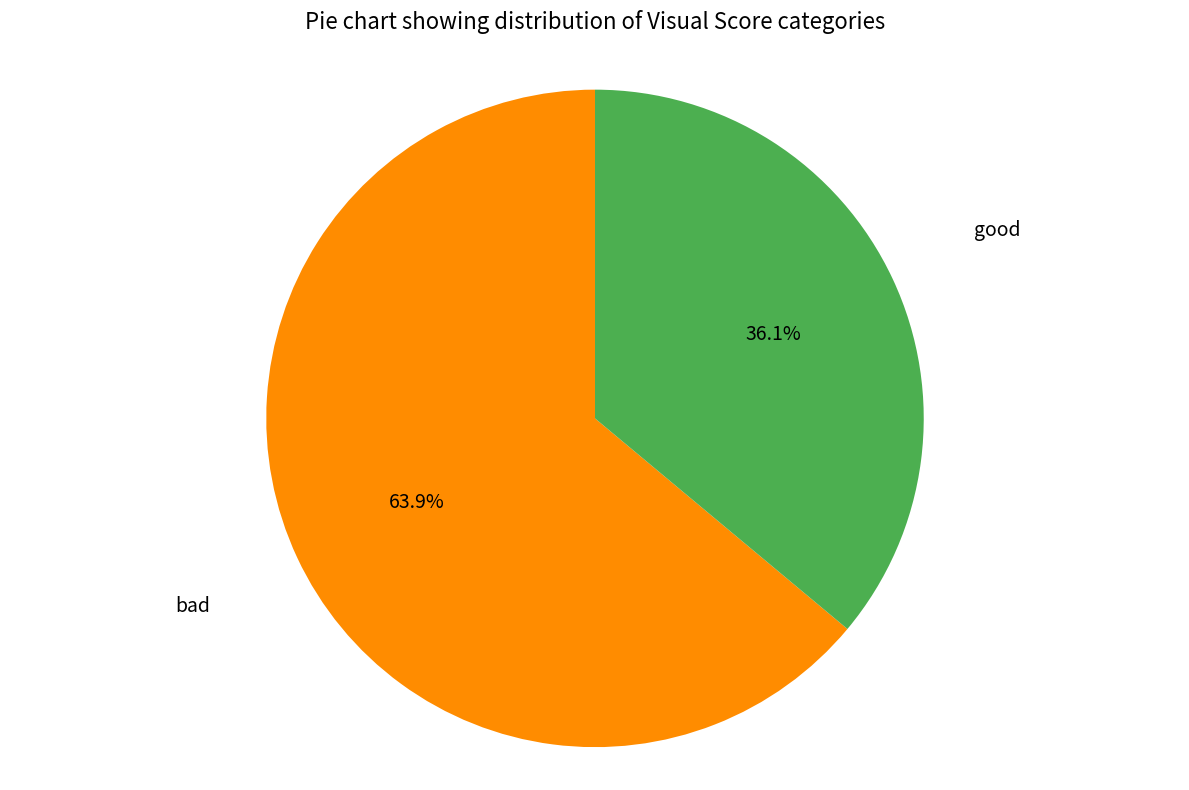

Is there a majority slice in this chart?

Yes